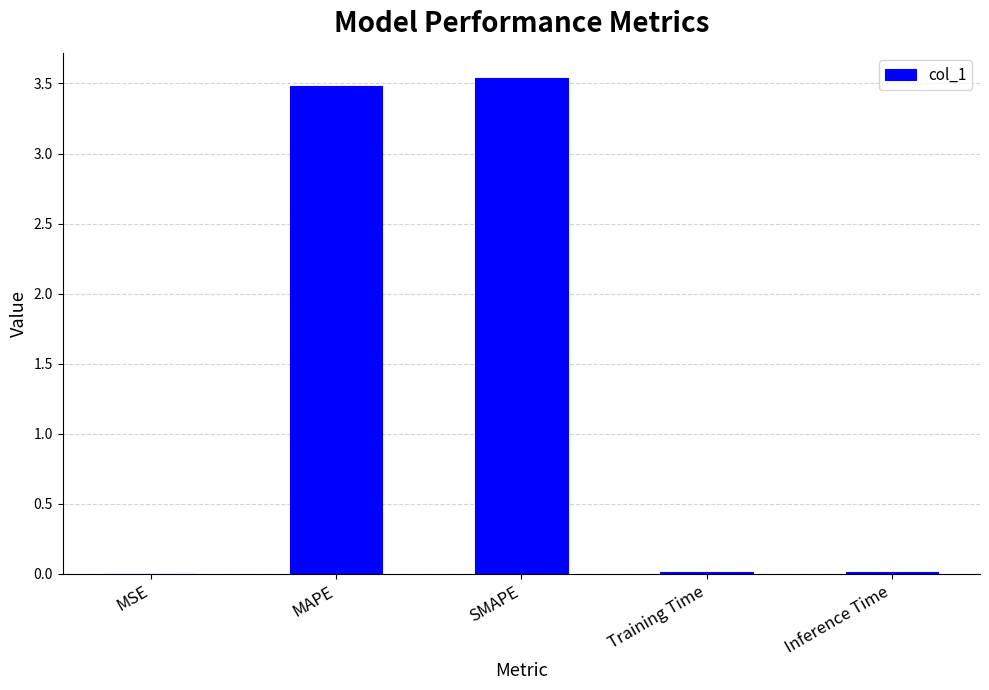

What is the sum of all values?

7.0